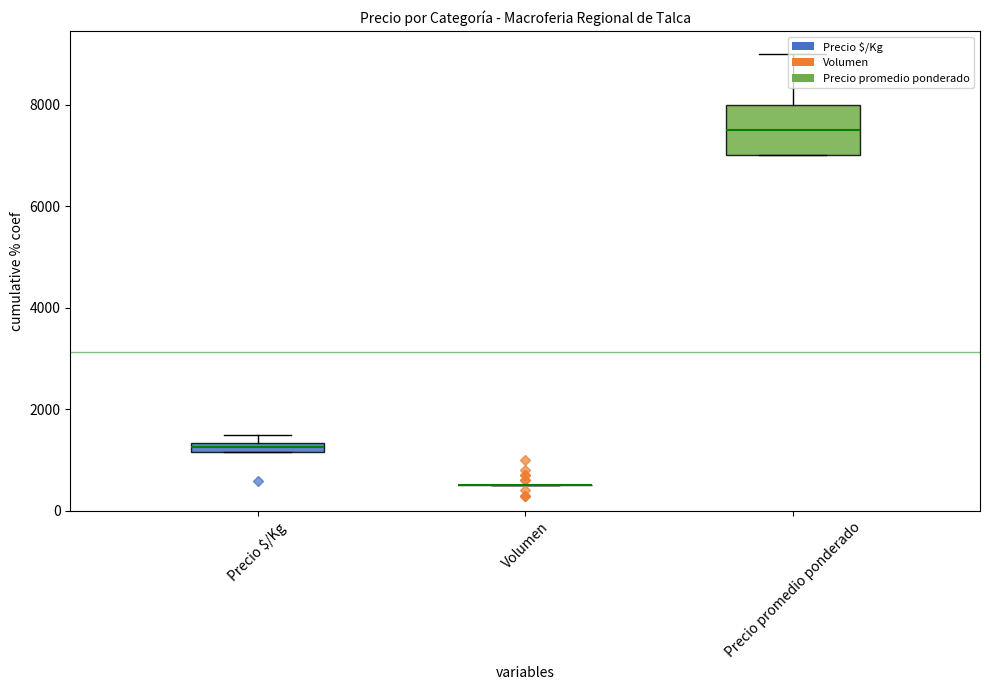

Rank the series by their maximum value, from lowest to highest.

Volumen, Precio $/Kg, Precio promedio ponderado